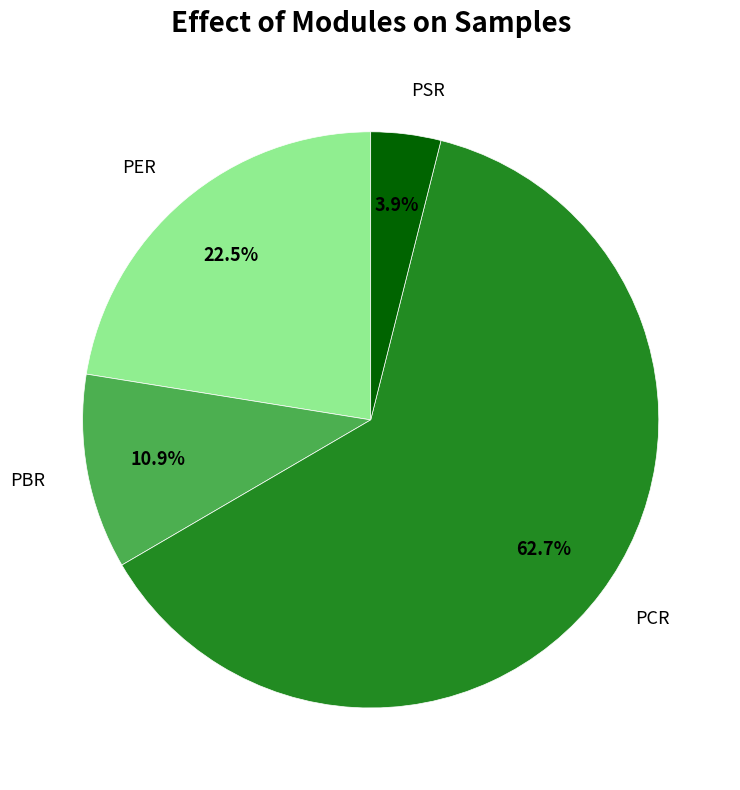

What percentage is the PBR slice, to the nearest percent?

11%